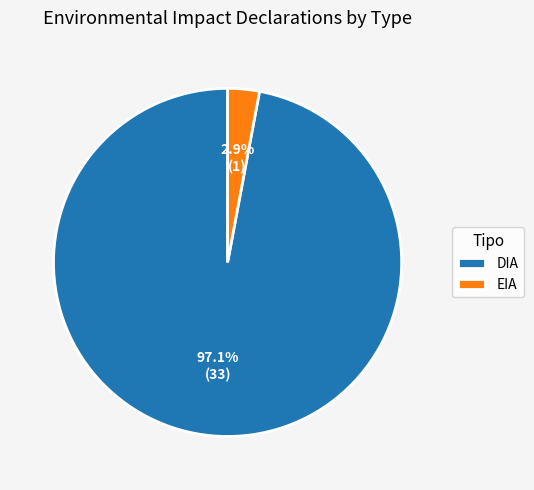

The EIA slice represents 3% of the pie. True or false?

True